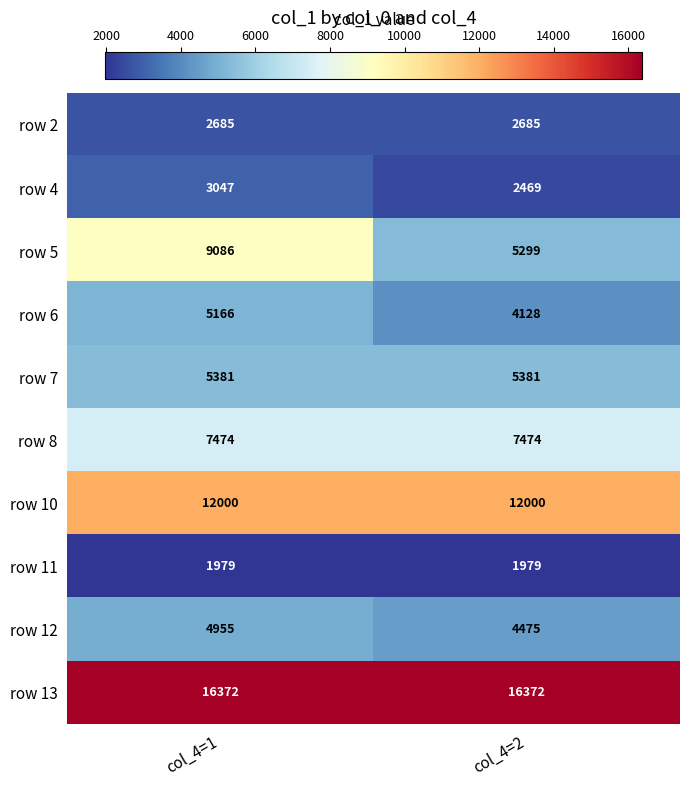

At col_4=2, list the series in order from smallest to largest.

row 11, row 4, row 2, row 6, row 12, row 5, row 7, row 8, row 10, row 13